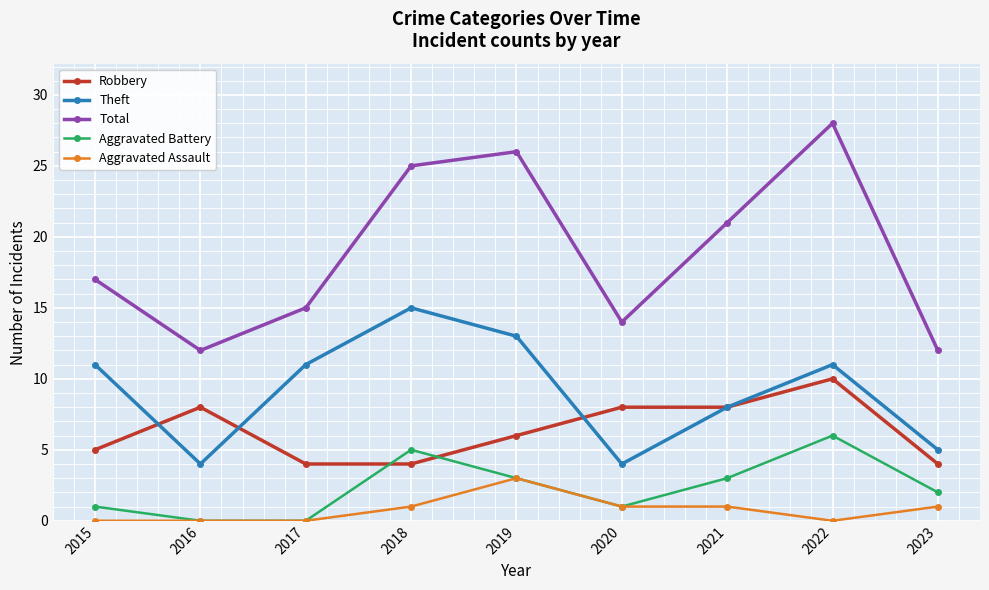

True or false: Aggravated Battery and Total intersect in this chart.

False